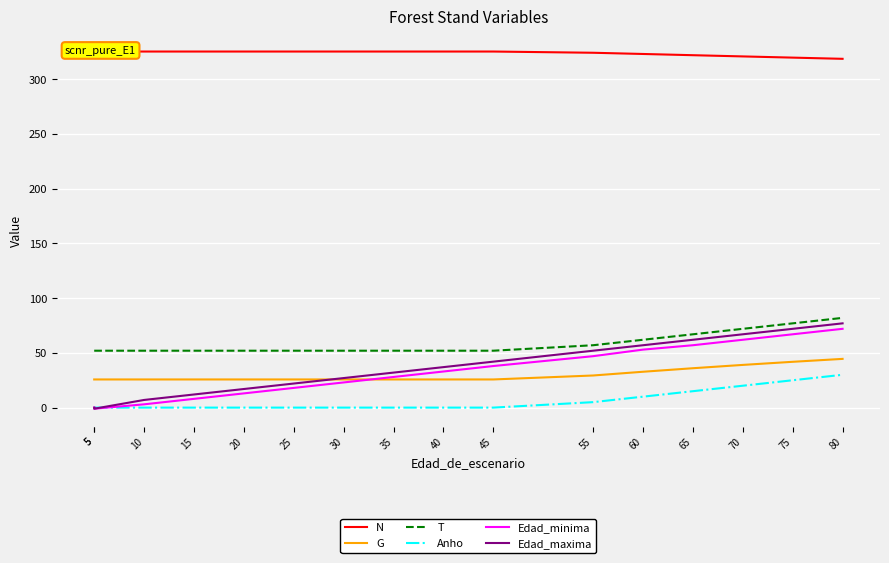

Where is Anho nearest to the value 15?

65